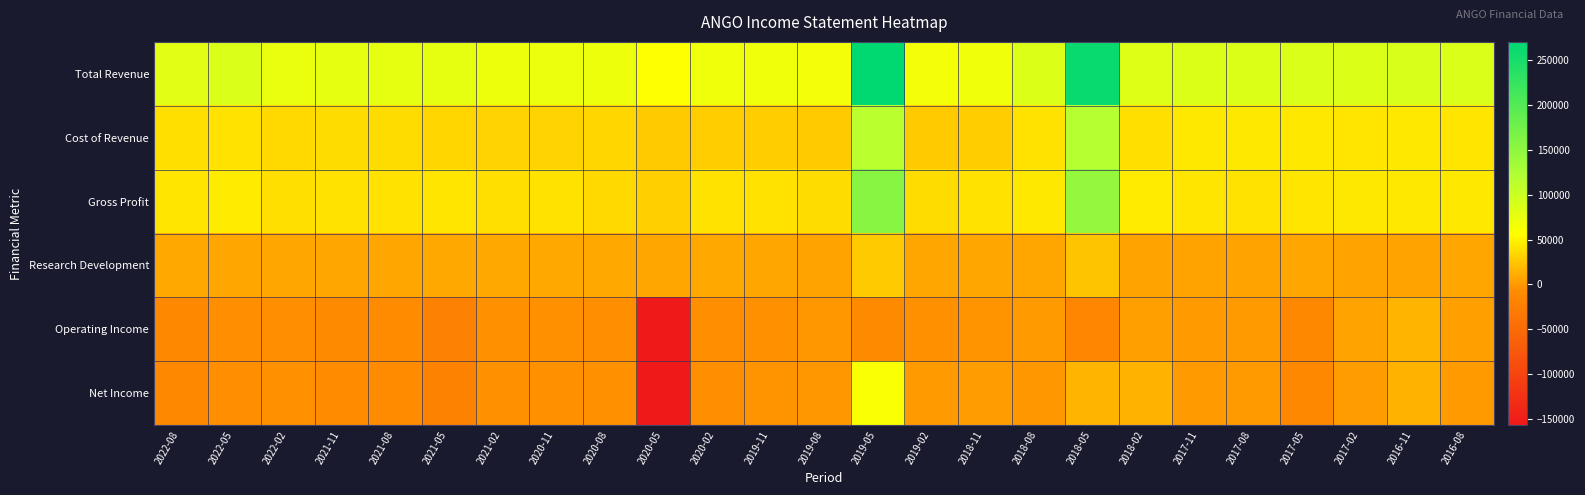

Which category has the lowest value across all series?

2020-05